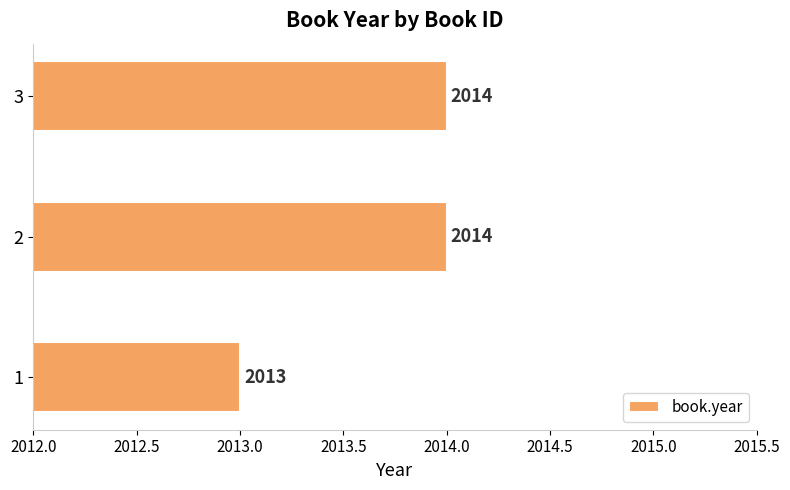

What is the ratio of the value at 2 to the value at 3?

1.0